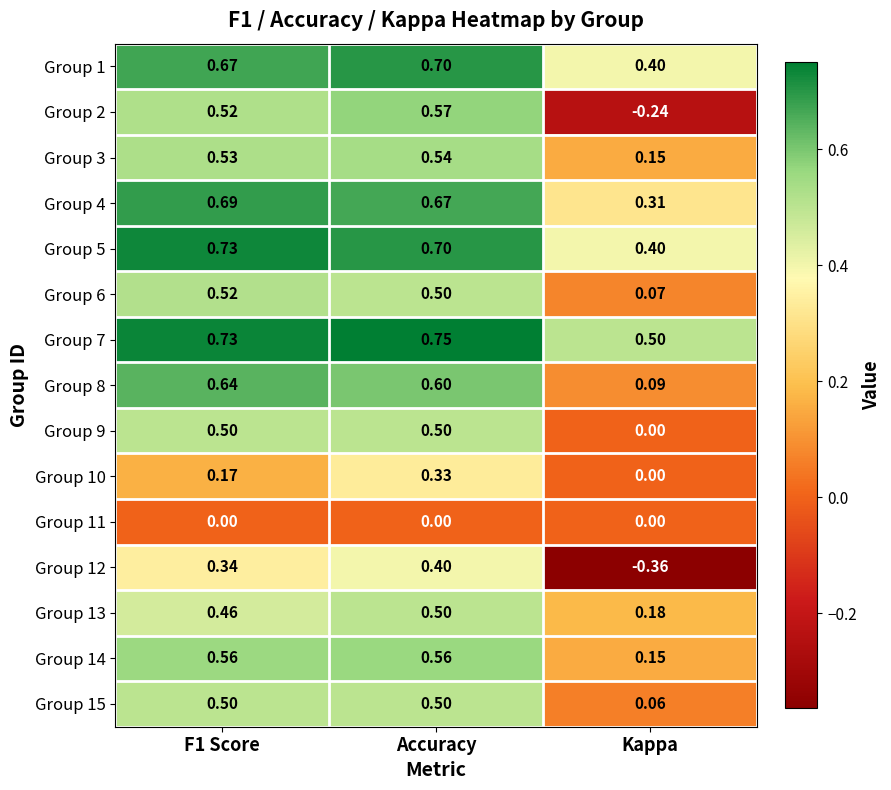

What is the total value across all series at Kappa?

1.7